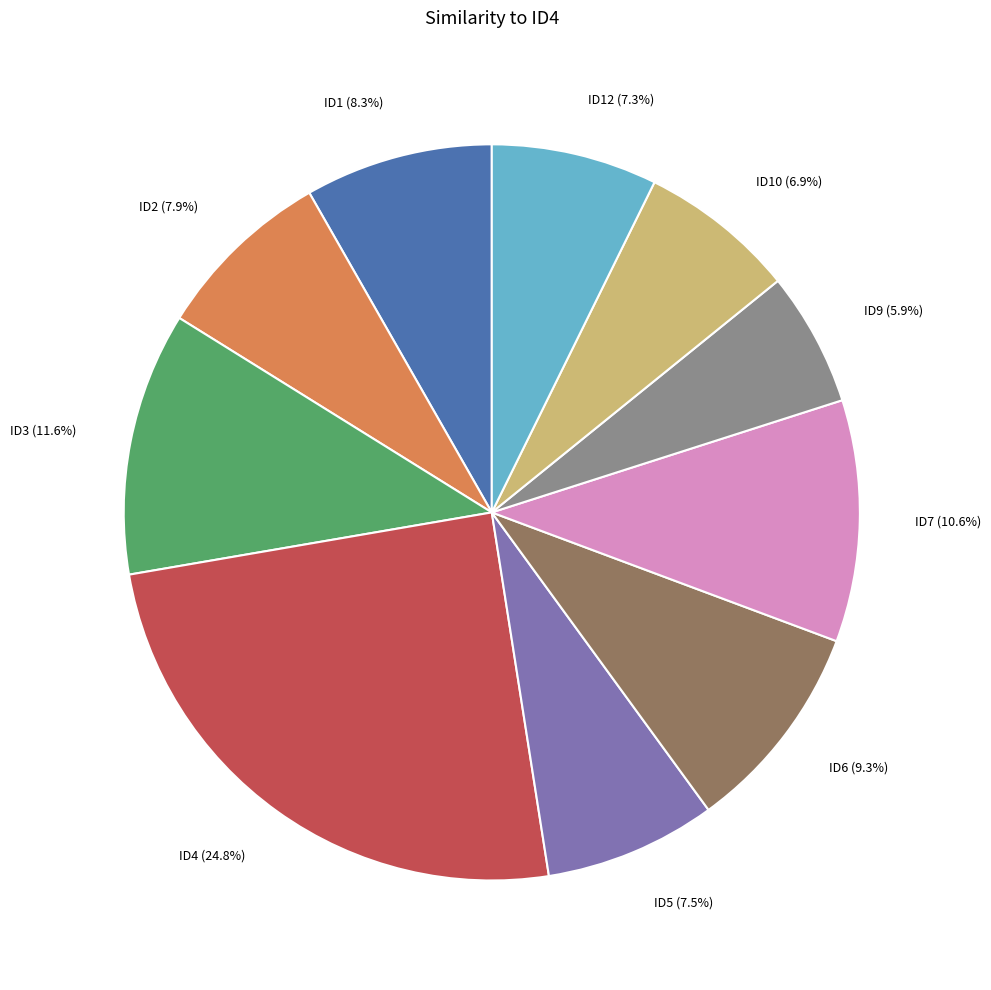

What percentage is the ID7 slice, to the nearest percent?

11%